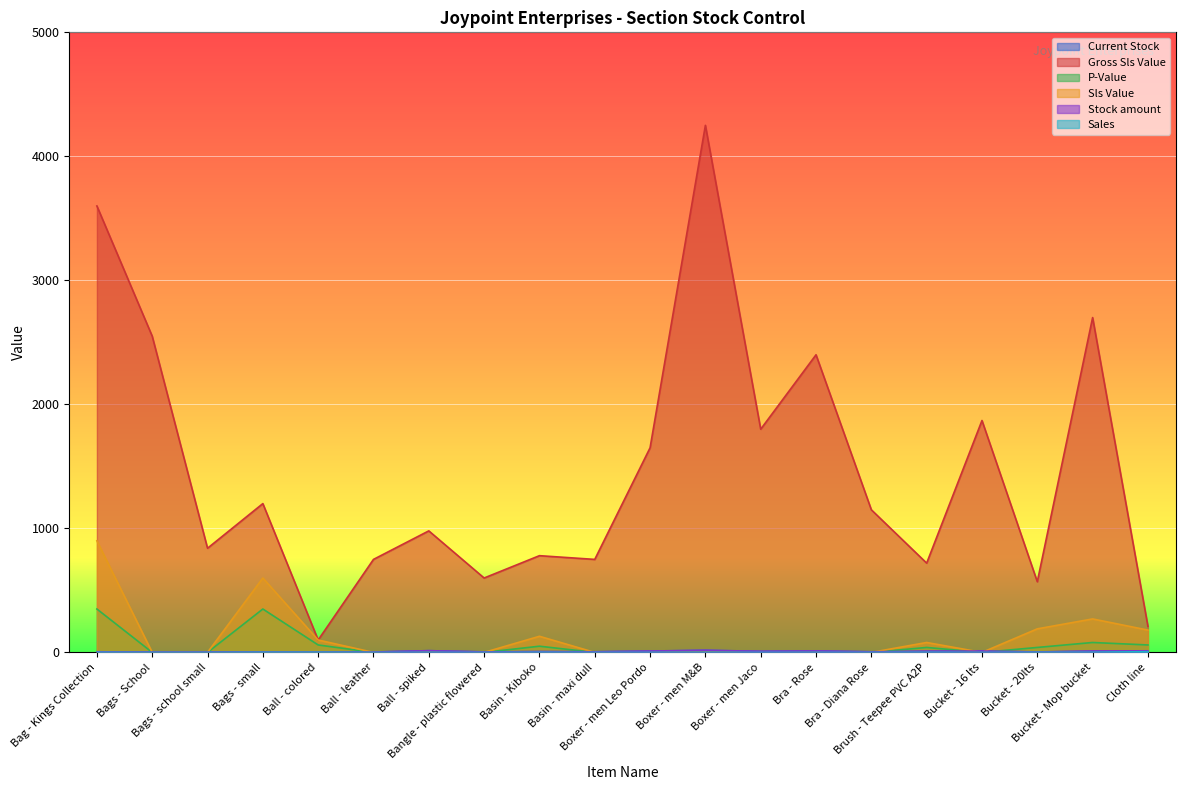

True or false: Sales and Stock amount cross at least once.

False